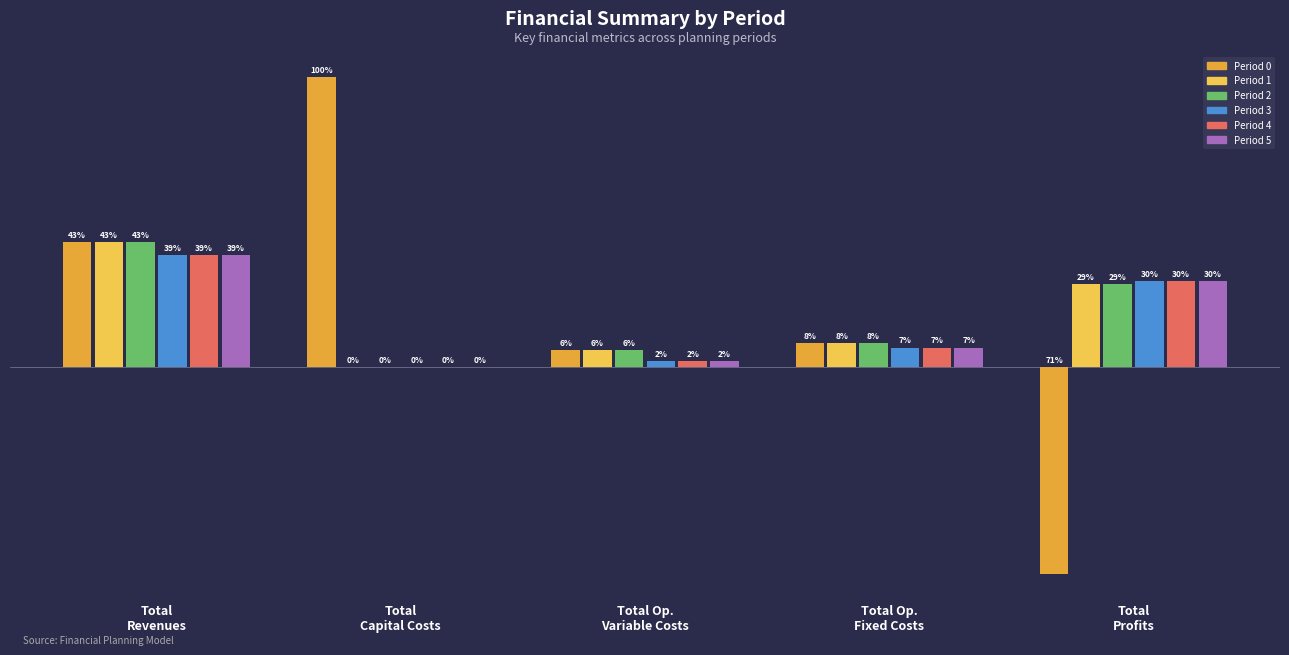

At which label does Period 3 reach its minimum?

Total
Capital Costs